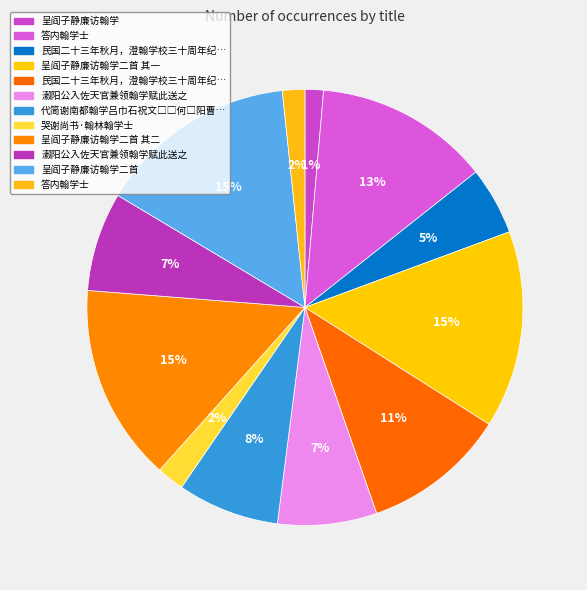

How many slices are in this pie chart?

12